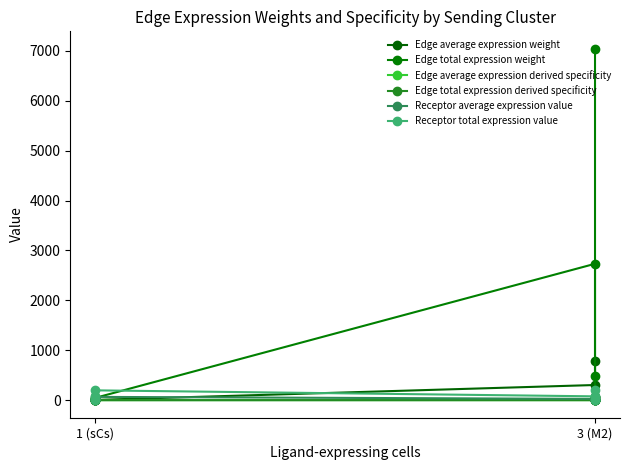

Count the number of data series in this chart.

6